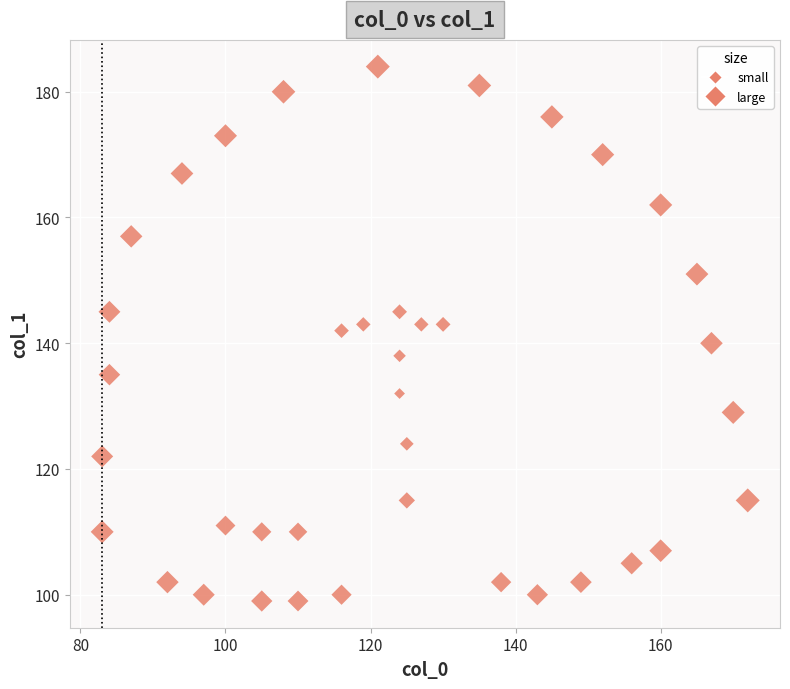

What is the range of X values (max minus min)?

89